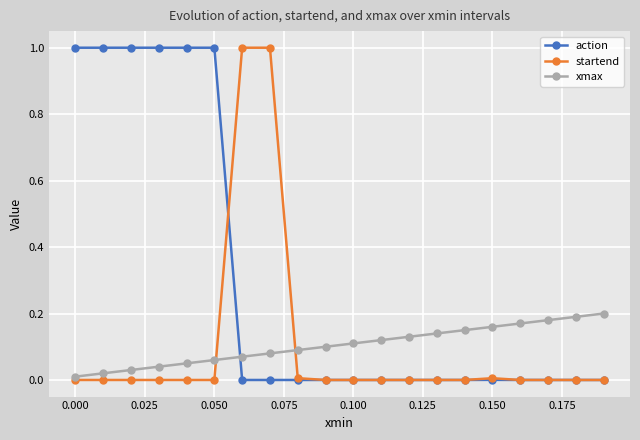

Count the number of data series in this chart.

3